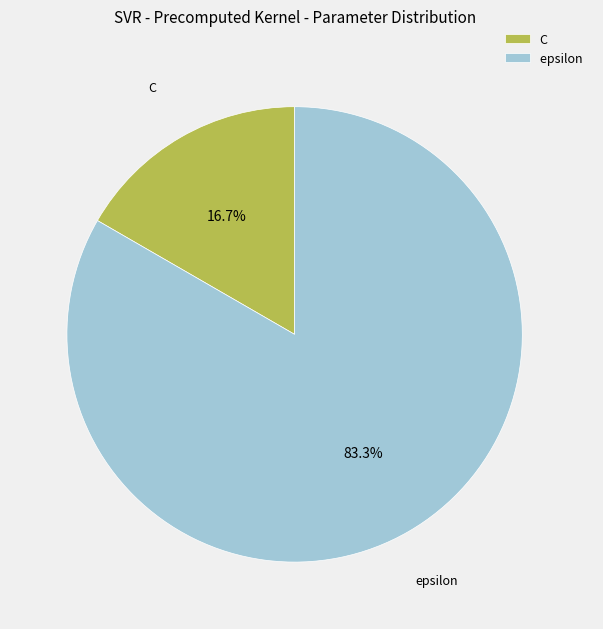

Count the number of slices in the pie.

2